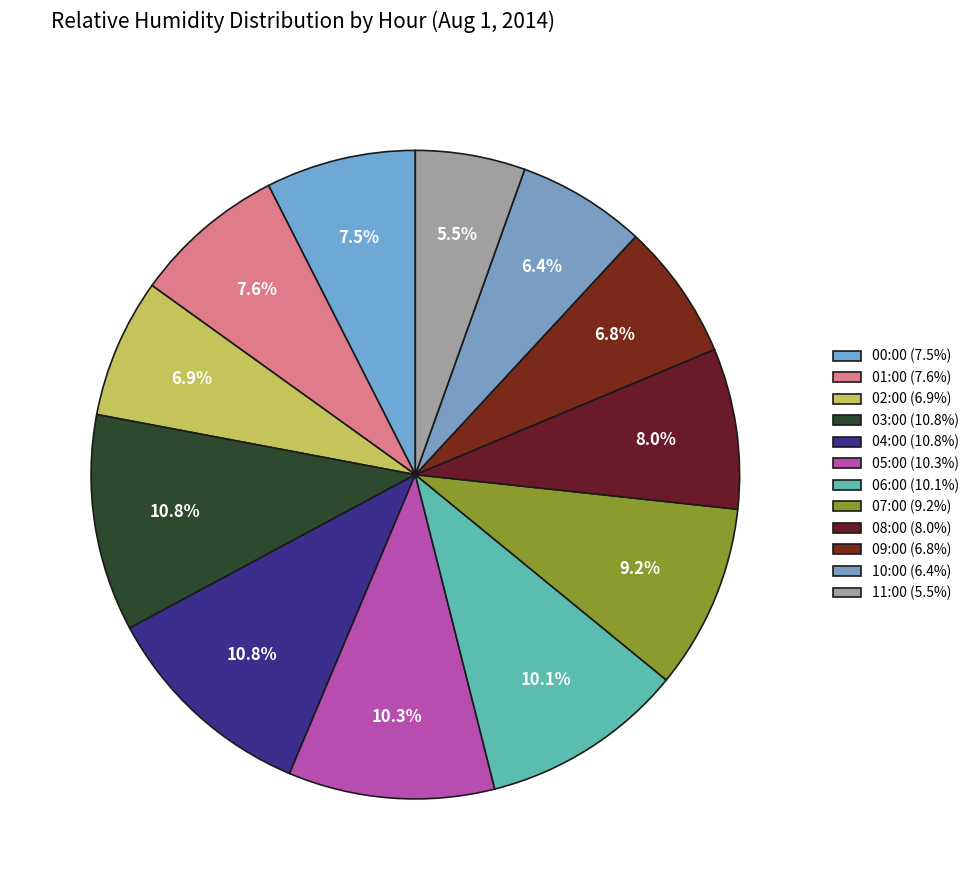

How many segments does this pie chart have?

12